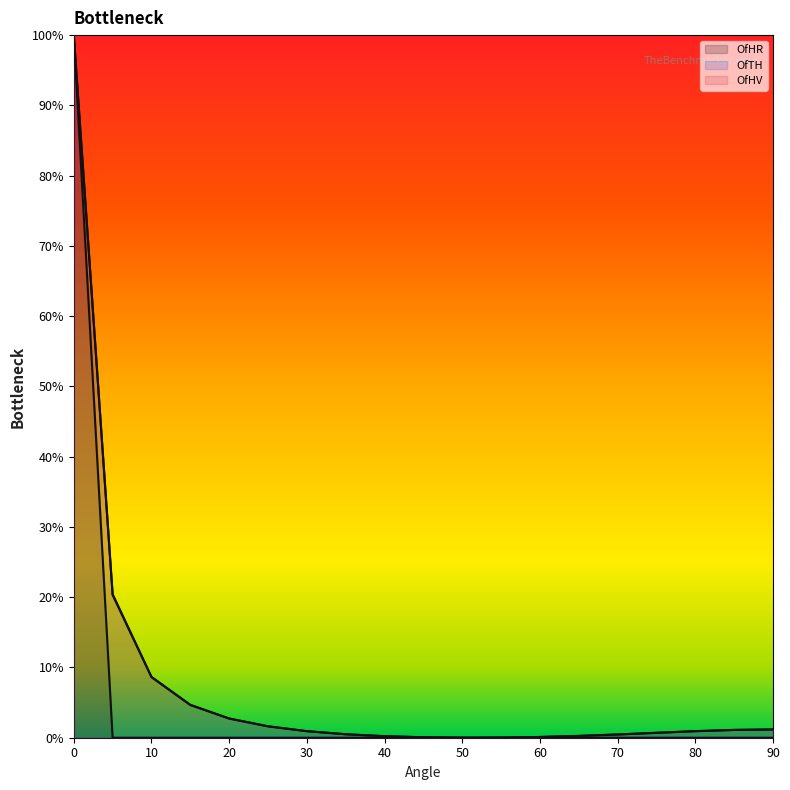

What is the spread (max minus min) of values at 65?

0.3